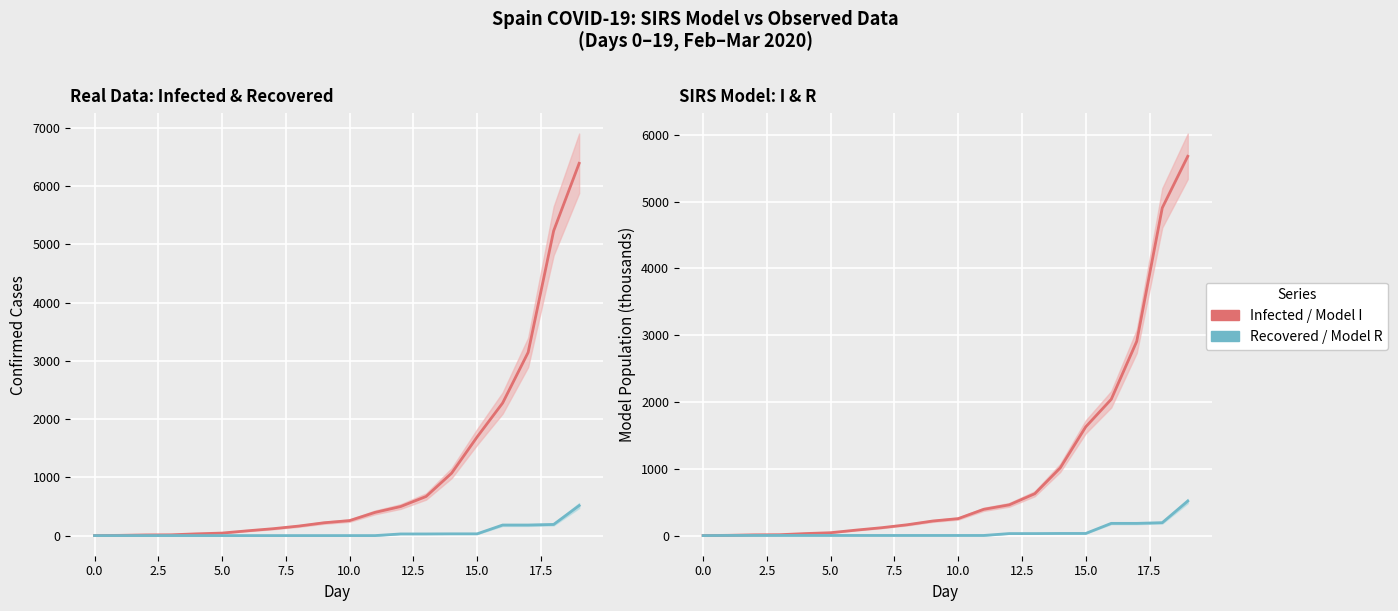

What is the difference between the INFECTED values at 12.5 and 10?

175